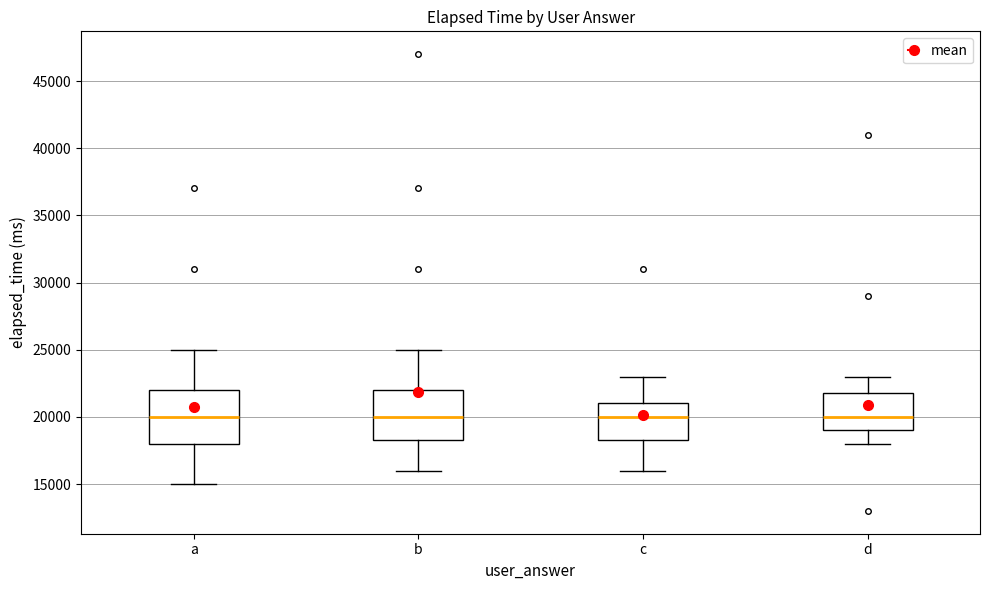

Reading left to right, transcribe this box plot: for each box, give where its median line is, the range the box spans, and where its two whiskers end, as read against the y-axis. The values are not printed on the chart, so give them approximately, as read against the axis.

a: median 20000, box 18000 to 22000, whiskers 15000 to 25000
b: median 20000, box 18500 to 22000, whiskers 16000 to 25000
c: median 20000, box 18500 to 21000, whiskers 16000 to 23000
d: median 20000, box 19000 to 22000, whiskers 18000 to 23000